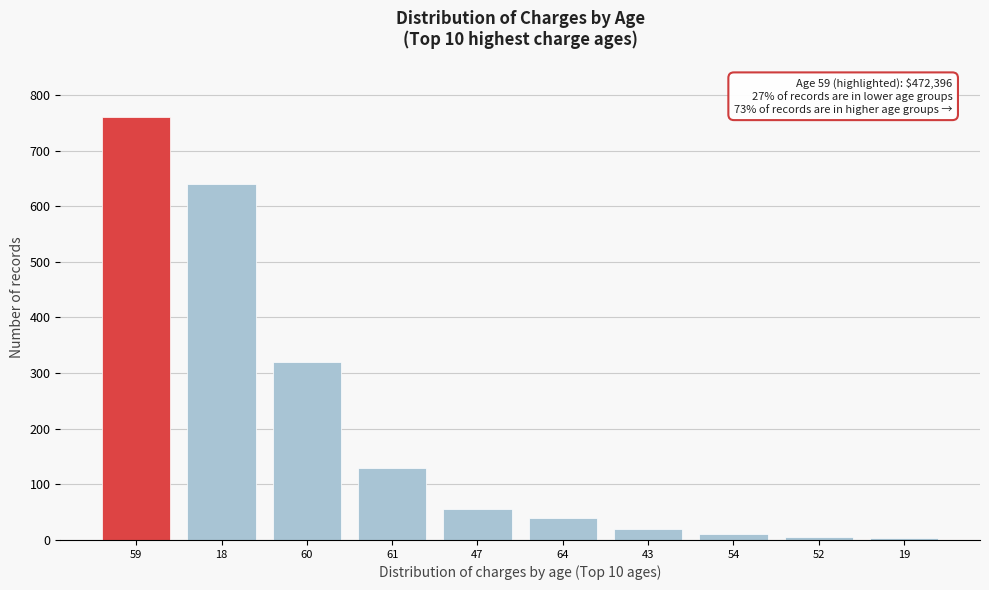

What is the difference between the maximum and minimum values?

757